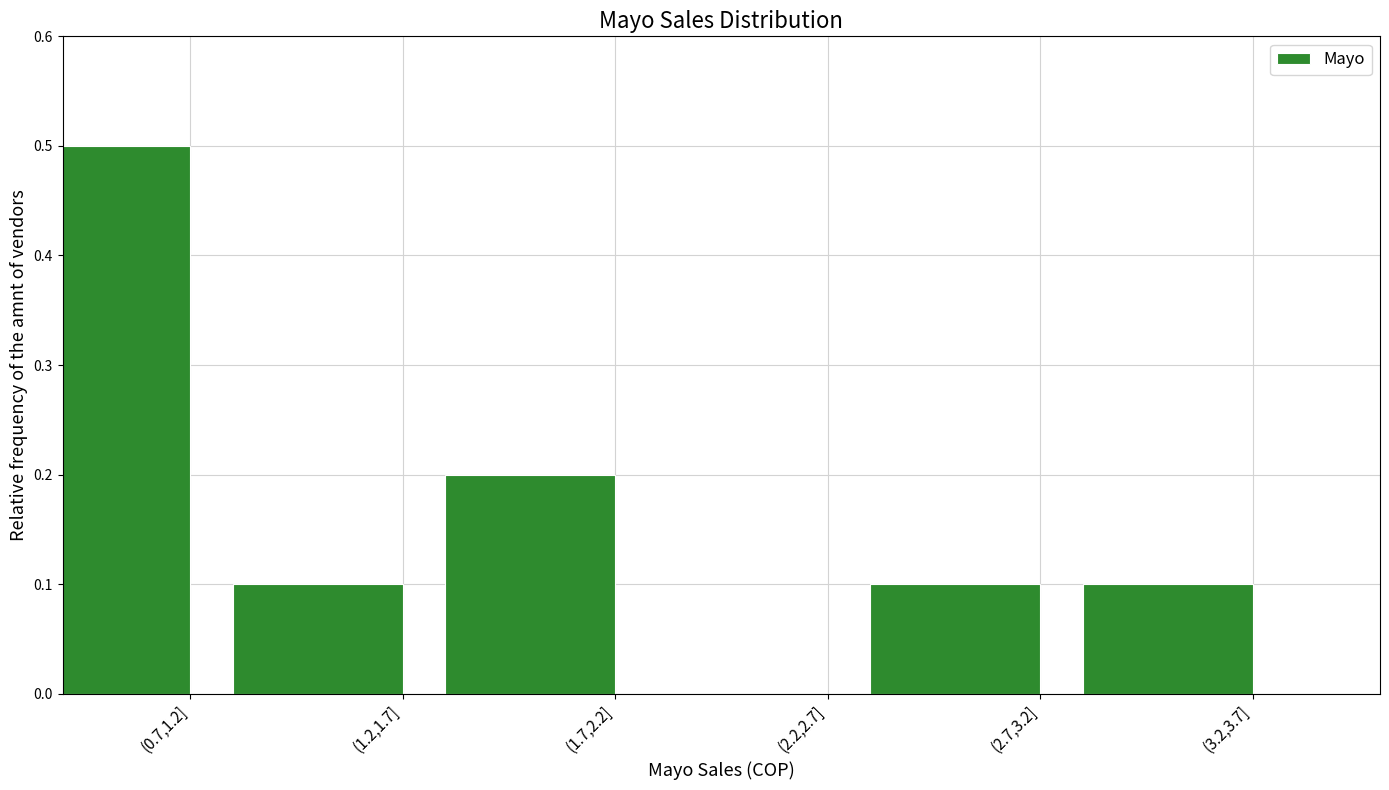

Reading left to right, transcribe all the data shown in this chart.

(0.7,1.2]=0.5	(1.2,1.7]=0.1	(1.7,2.2]=0.2	(2.2,2.7]=0.0	(2.7,3.2]=0.1	(3.2,3.7]=0.1